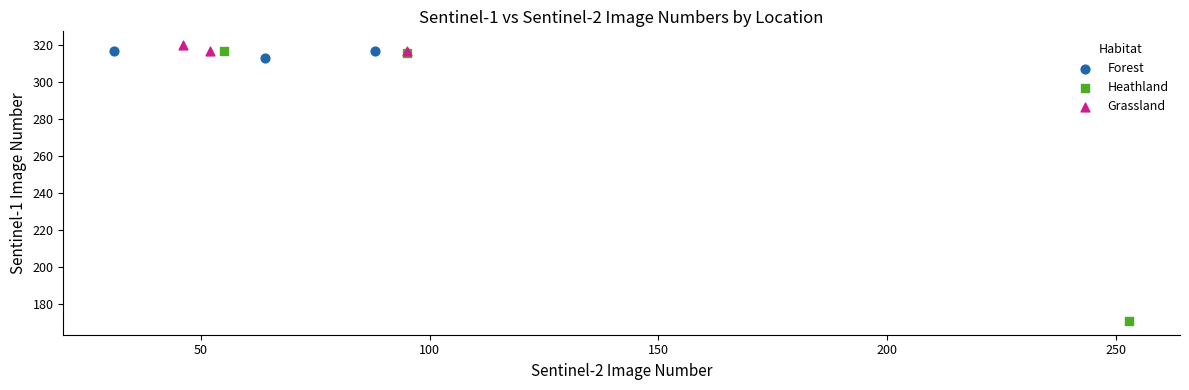

Which series reaches the minimum Y coordinate?

Heathland